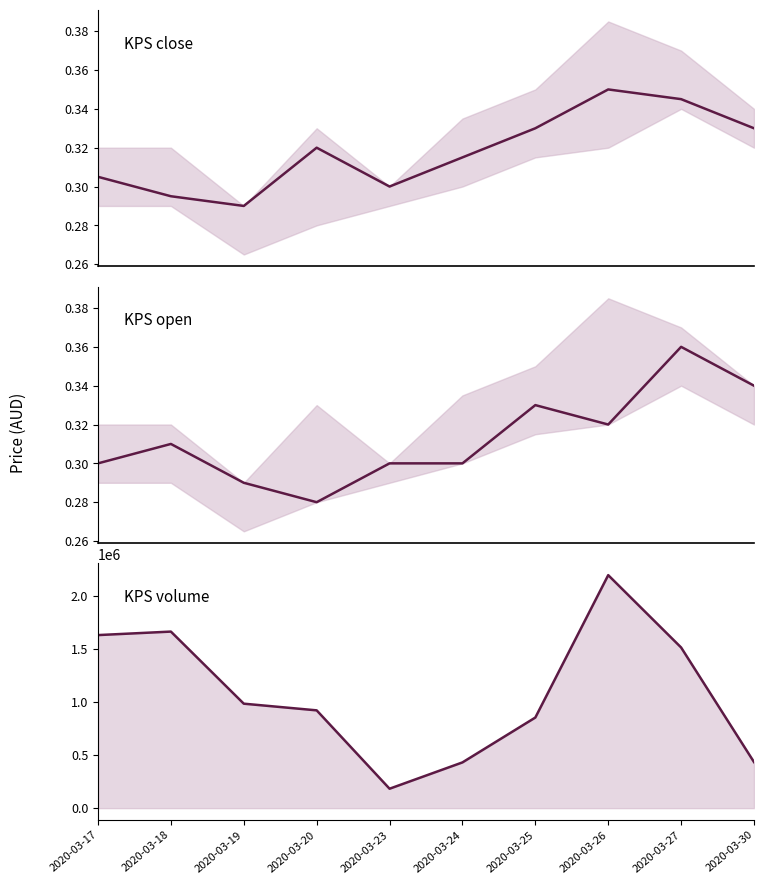

At how many categories does at least one series exceed 421630?

9